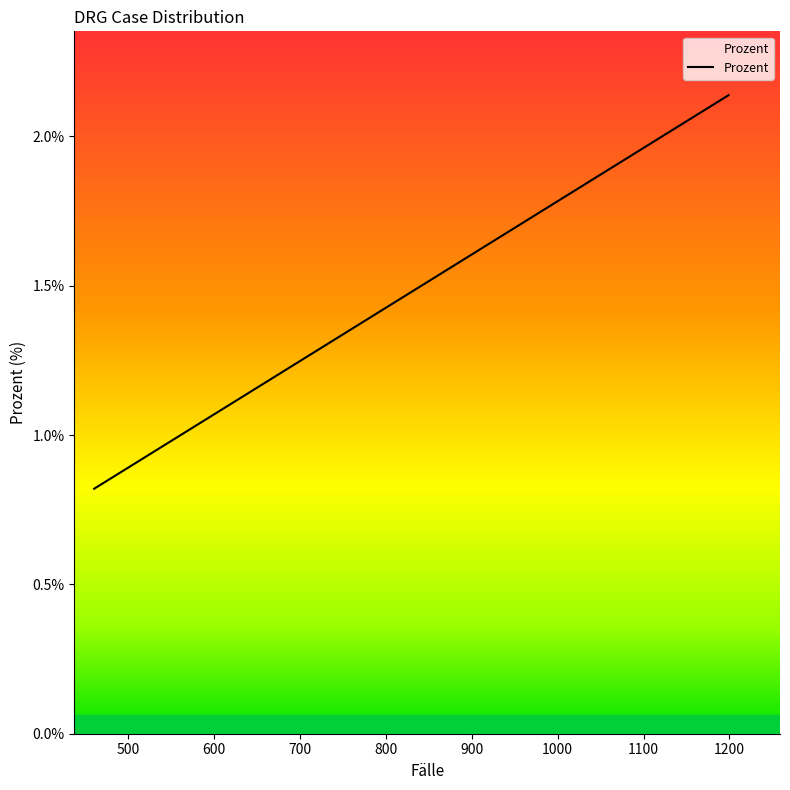

What is the smallest value displayed?

0.8